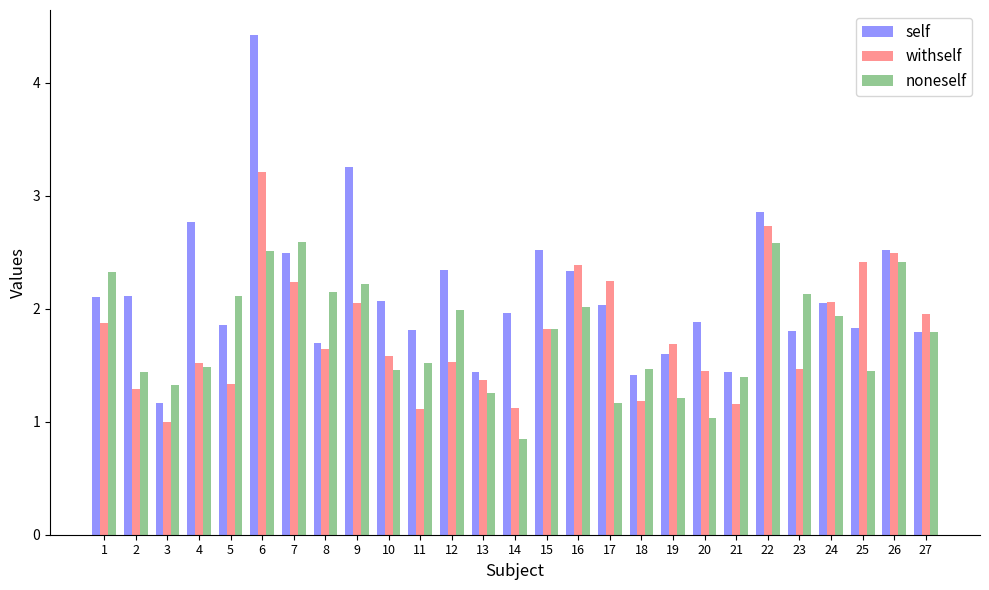

Which series has the largest total across all categories?

self